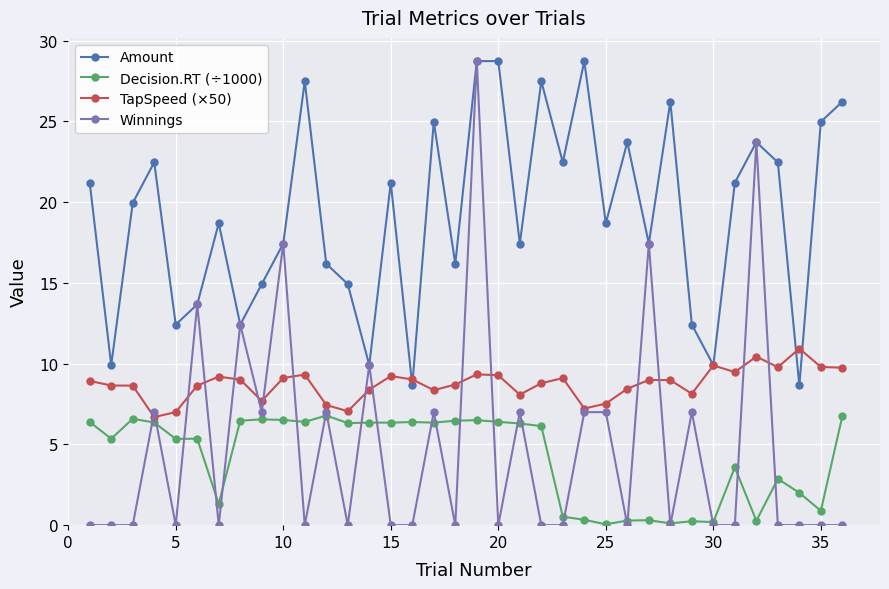

What is the lowest value of the Amount series?

8.7